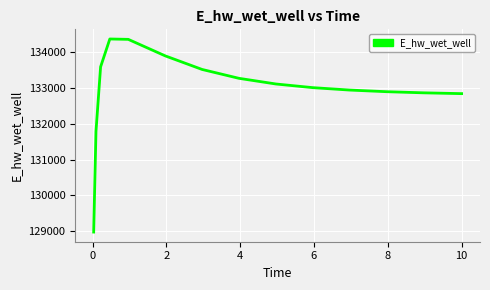

What is the minimum value shown in the chart?

128973.3